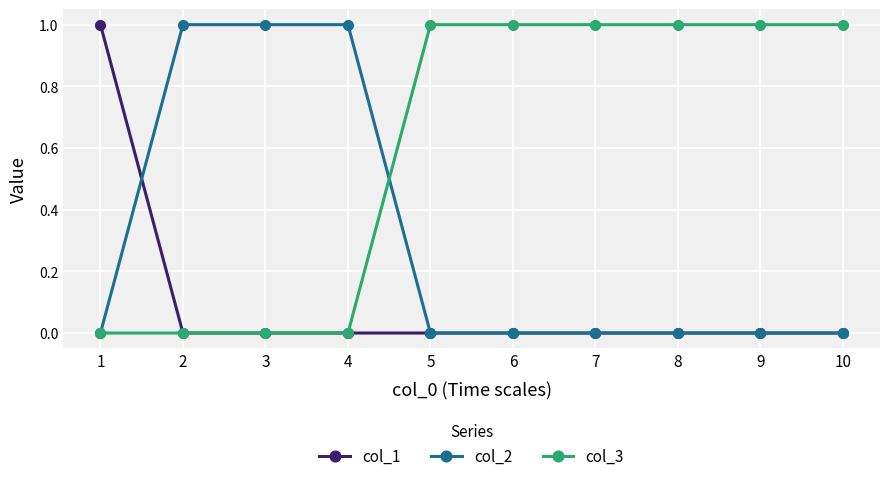

Which series has the largest total across all categories?

col_3